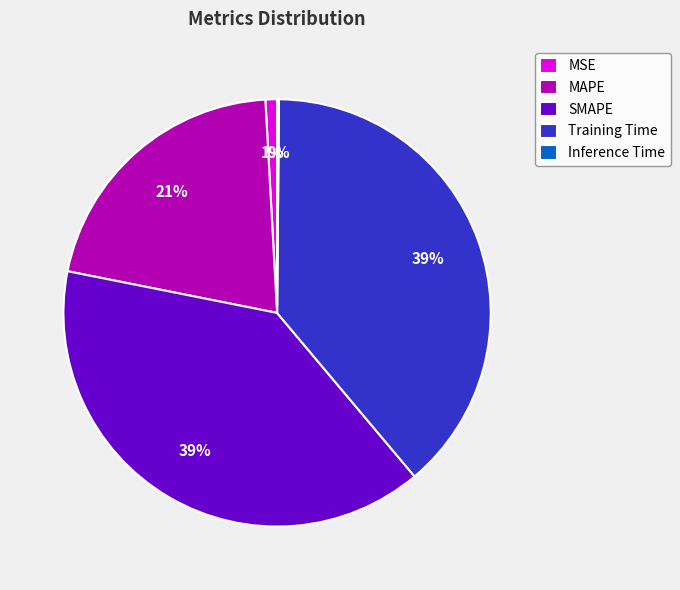

Is the sum of MAPE and MSE greater than half?

No